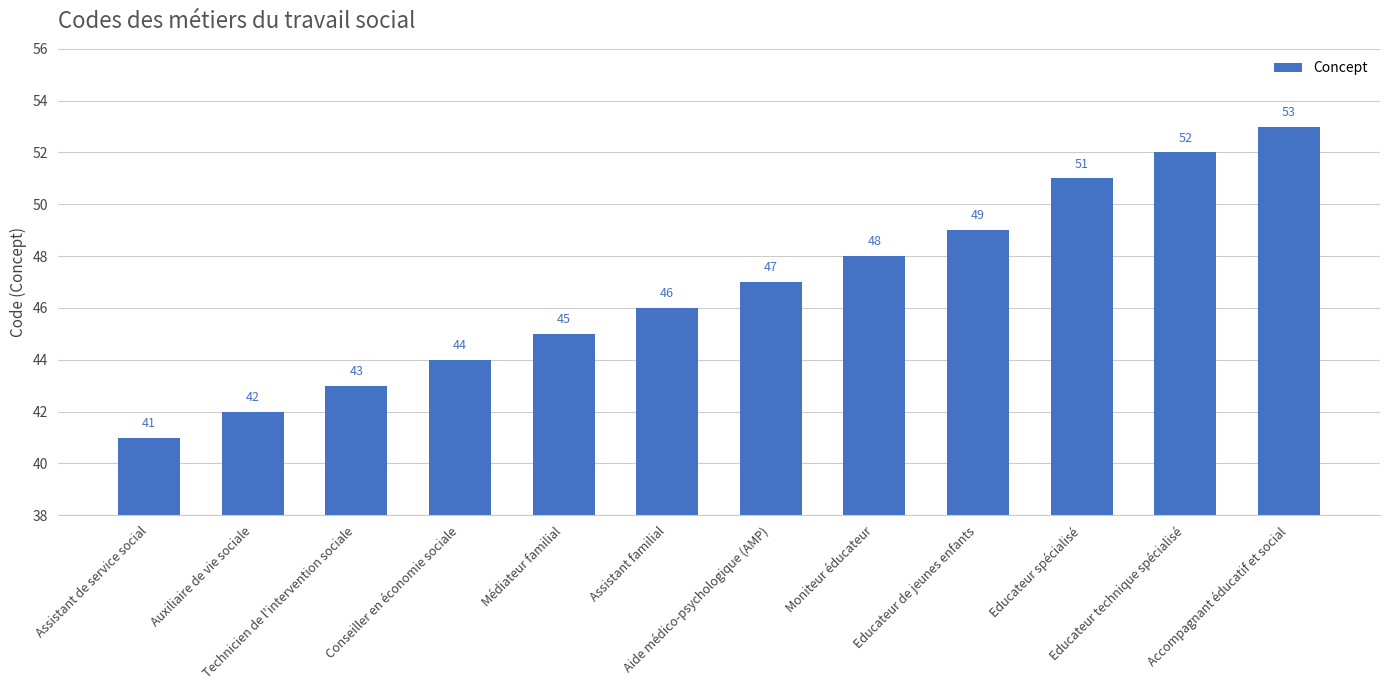

Between Educateur spécialisé and Accompagnant éducatif et social, which is larger?

Accompagnant éducatif et social